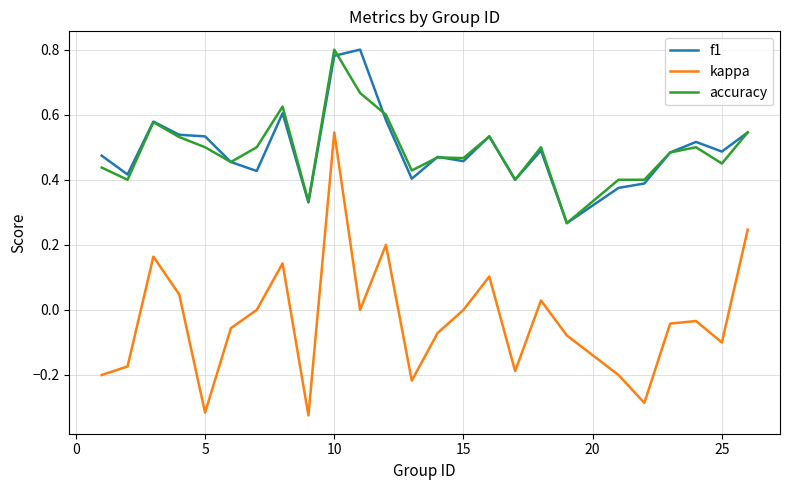

True or false: kappa and accuracy intersect in this chart.

False